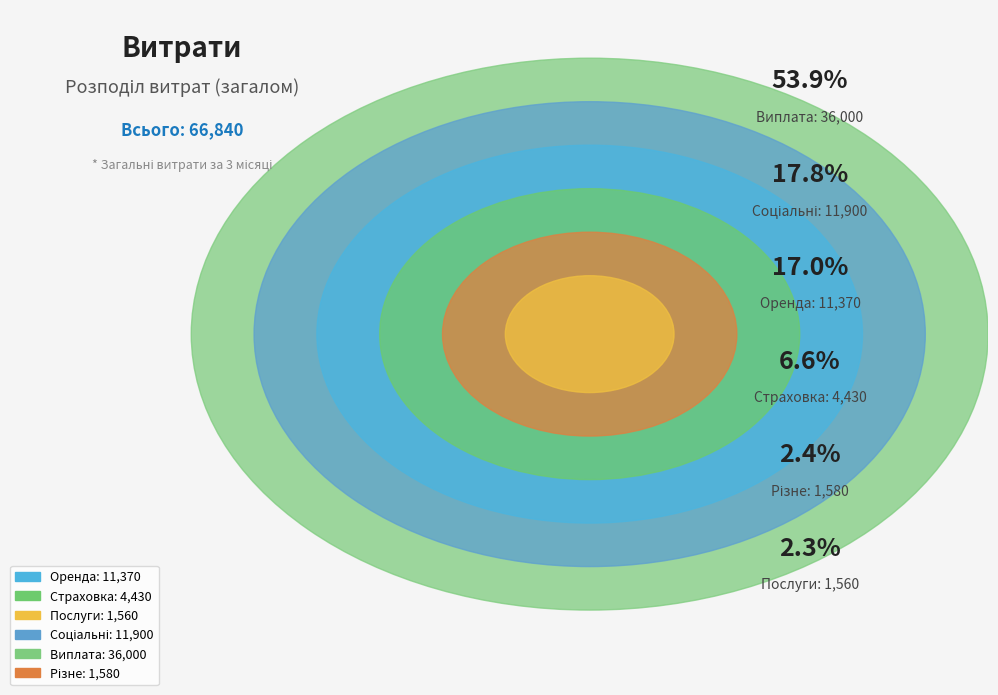

Combined, what portion of the pie is Послуги and Оренда?

19.3%